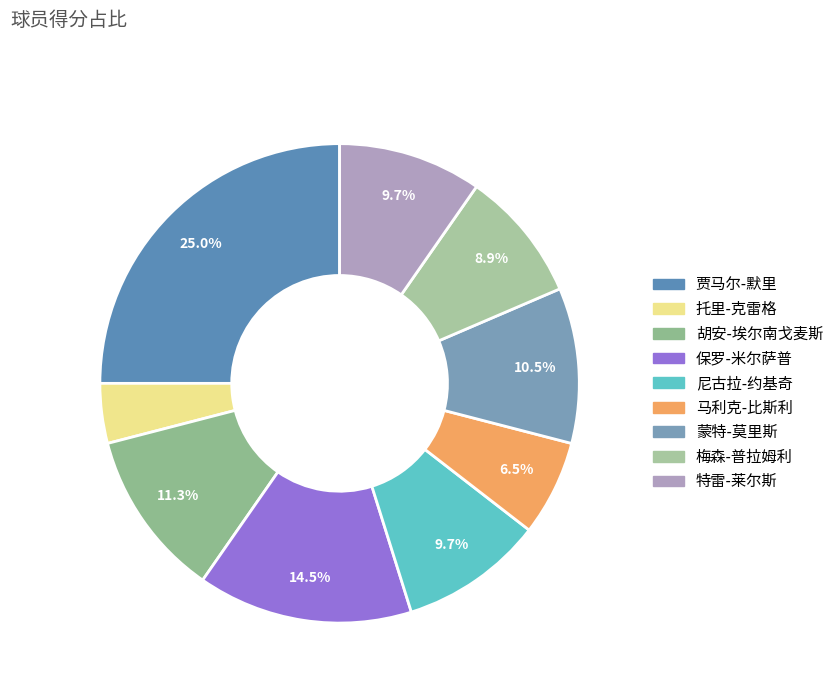

To the nearest percent, what is the average slice percentage?

11%